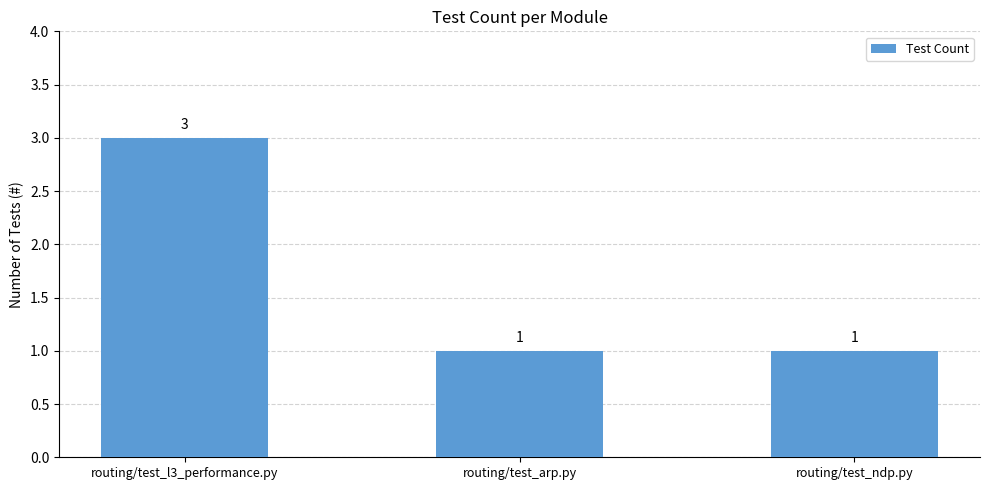

What is the approximate value at routing/test_l3_performance.py?

3